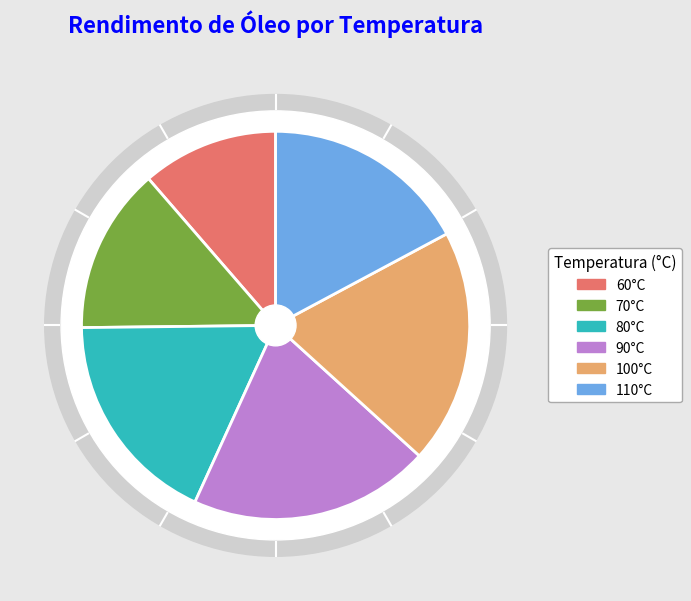

Which has a higher value, 80 or 60?

80